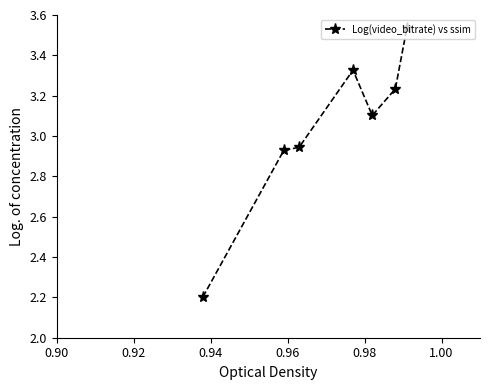

What is the value of the 5th point from the left?

3.1